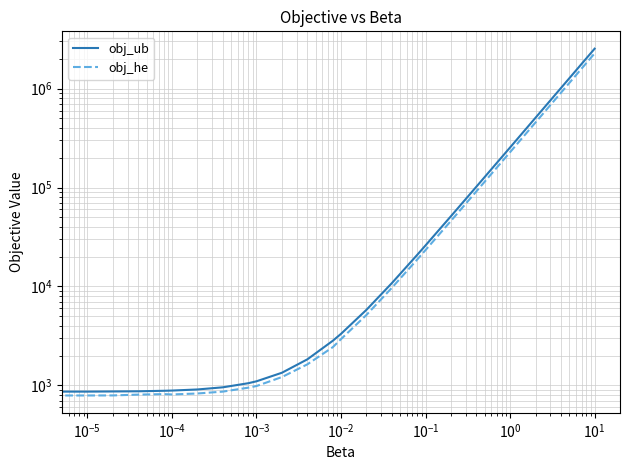

What is the average value of the obj_he series?

123320.9